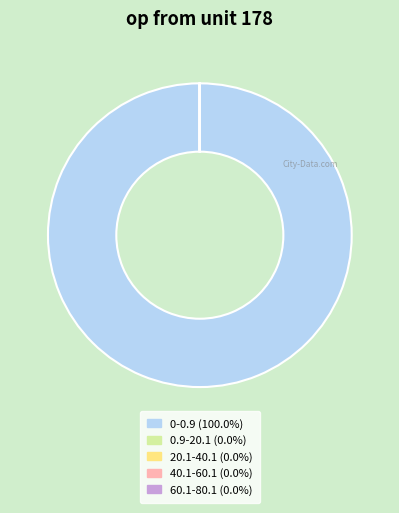

What is the largest slice in the pie chart?

0-0.9